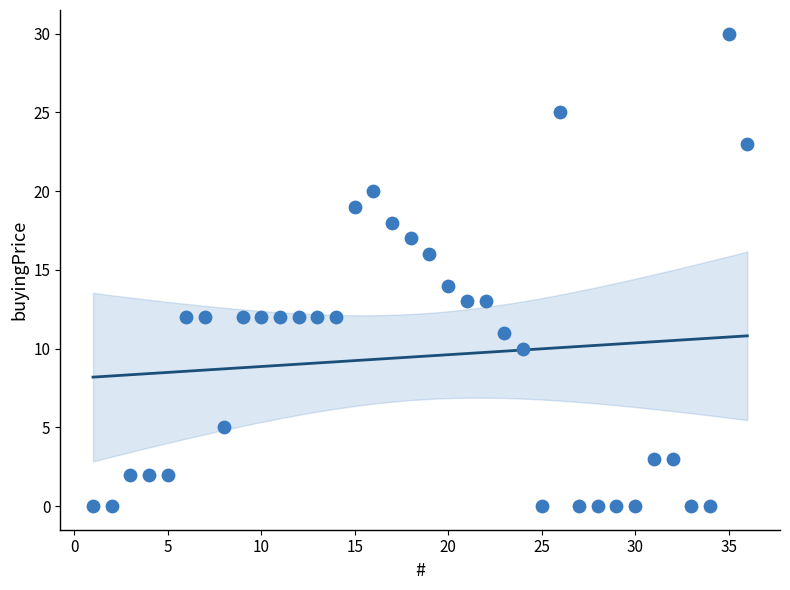

What is the range of X values (max minus min)?

35